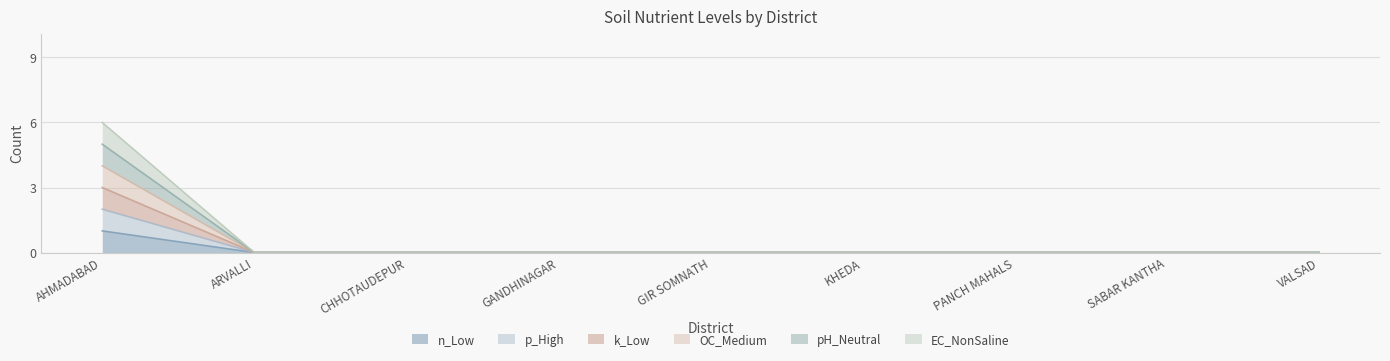

Which has a higher value, SABAR KANTHA or GANDHINAGAR?

SABAR KANTHA